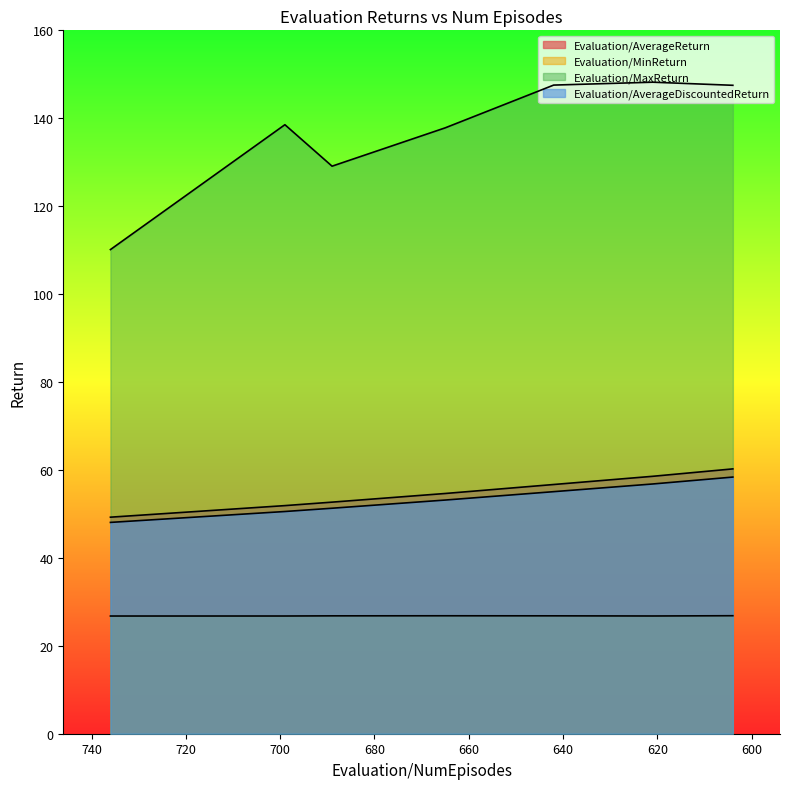

At which label does Evaluation/MinReturn reach its peak?

604